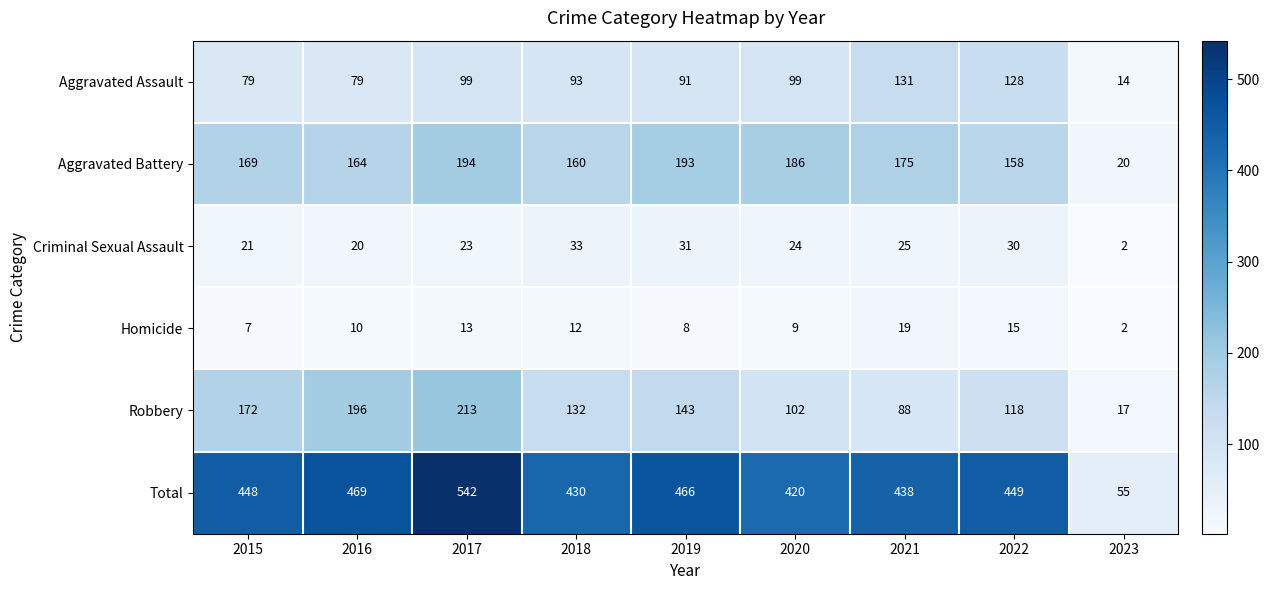

What is the sum of all Total values?

3717